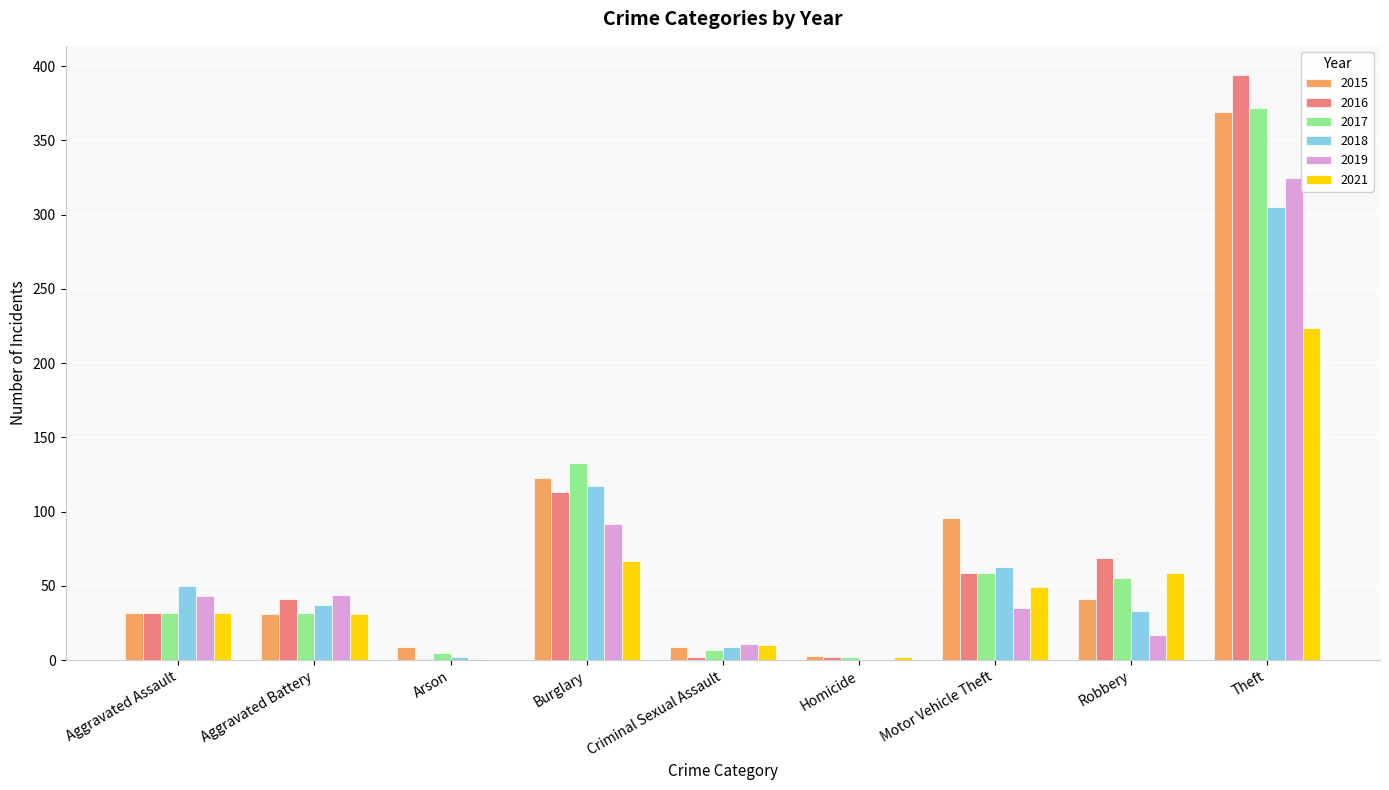

The 2018 series shows 23 at Motor Vehicle Theft. True or false?

False